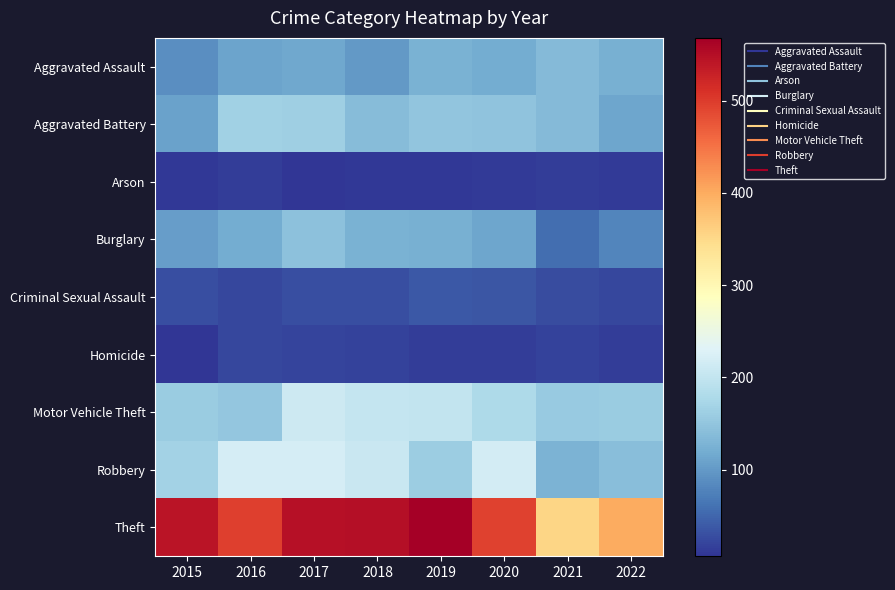

What is the minimum value shown in the chart?

6